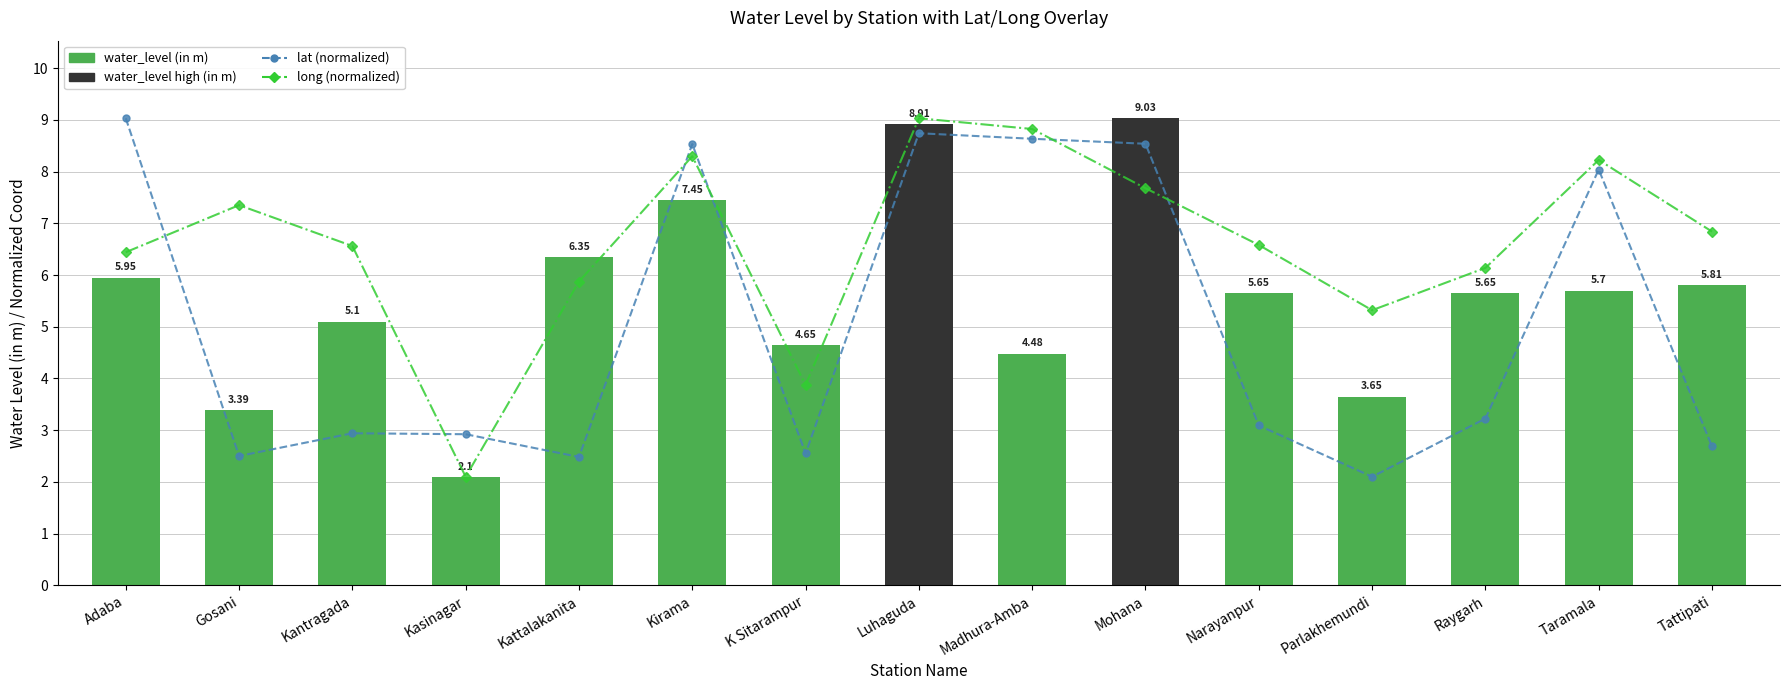

What is the label of the 9th bar from the right?

K Sitarampur